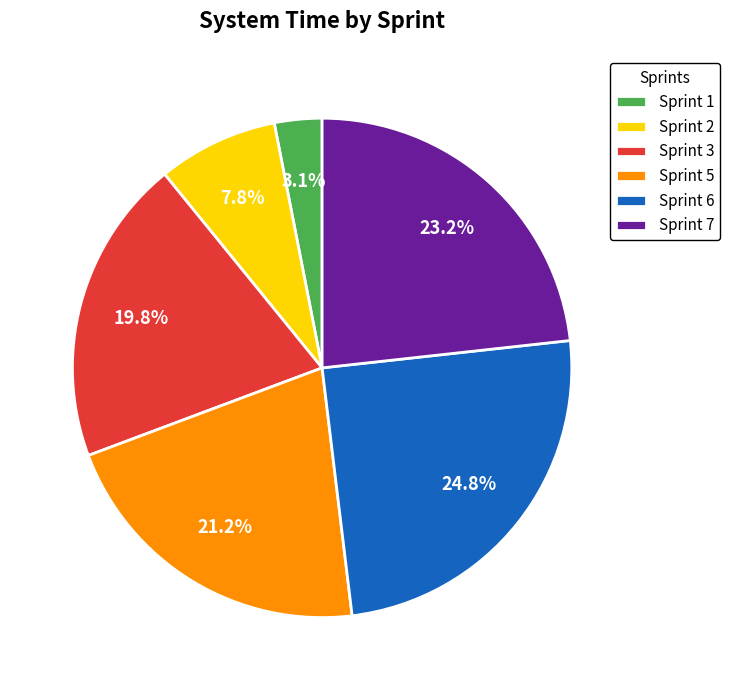

Rank the categories by value from lowest to highest.

Sprint 1, Sprint 2, Sprint 3, Sprint 5, Sprint 7, Sprint 6